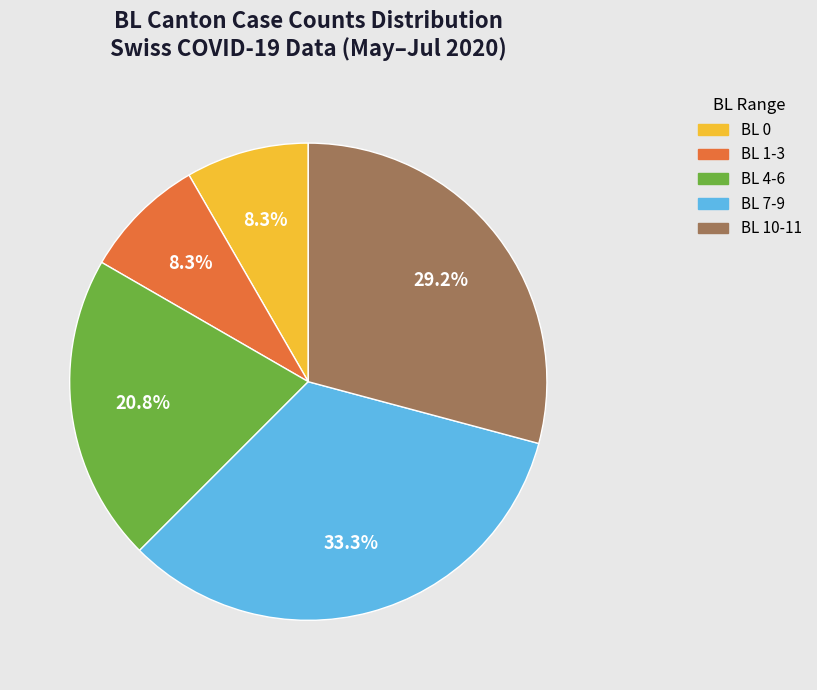

Is there a majority slice in this chart?

No